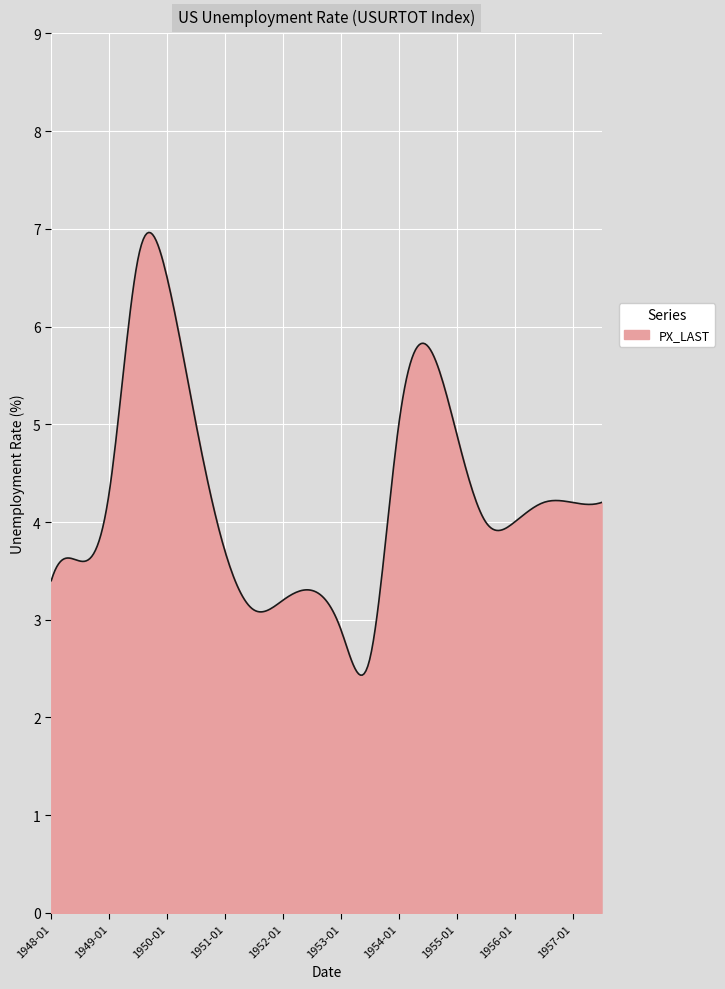

What is the difference between the maximum and minimum values?

4.5